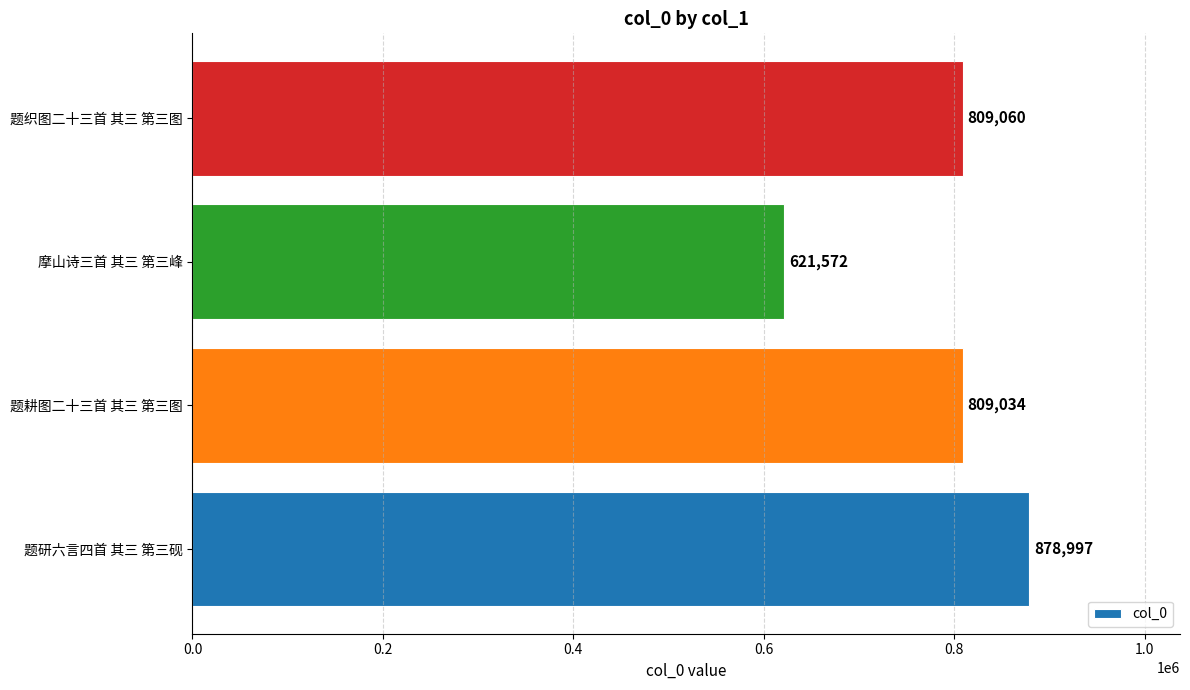

What is the average value?

779666